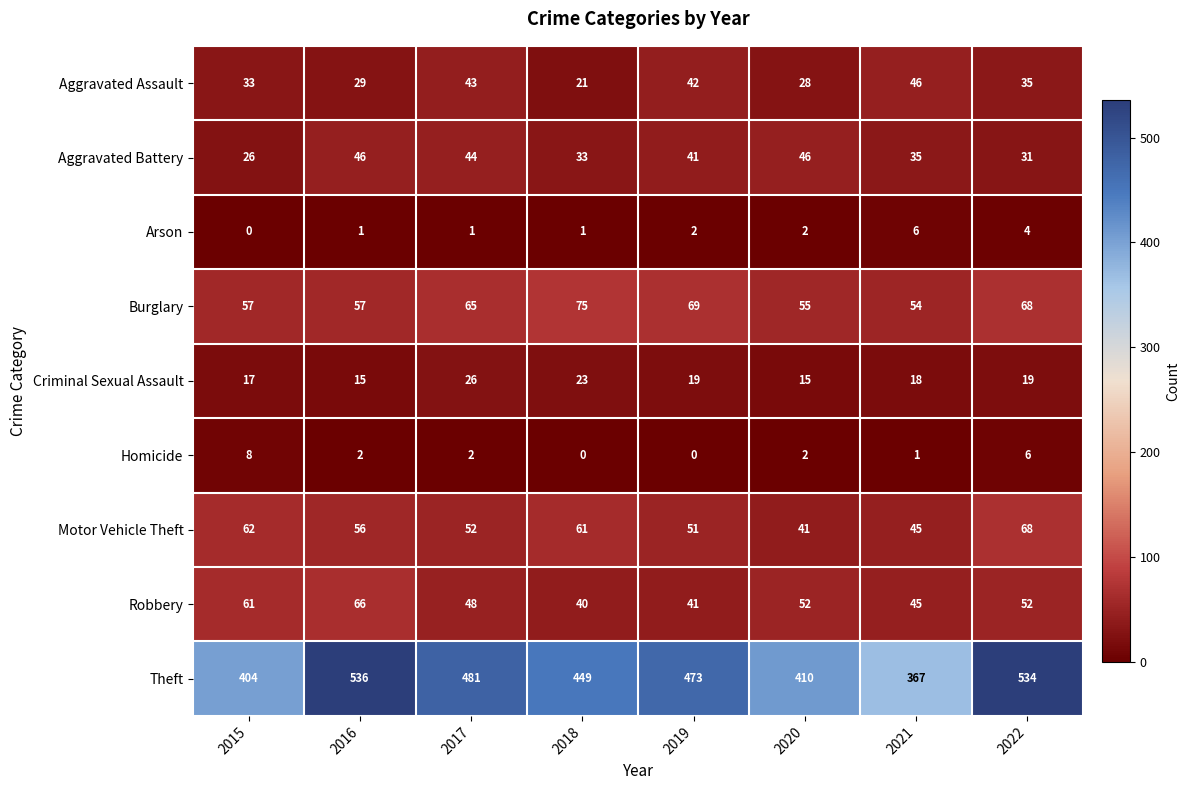

What is the sum of all Criminal Sexual Assault values?

152